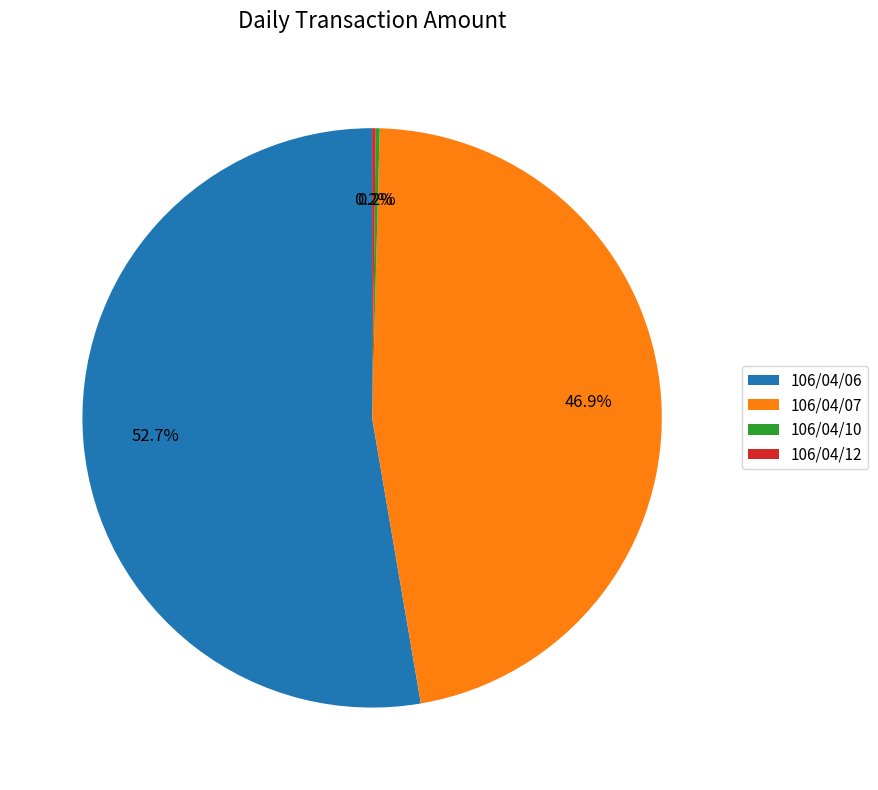

What percentage is NOT represented by 106/04/07?

53.1%